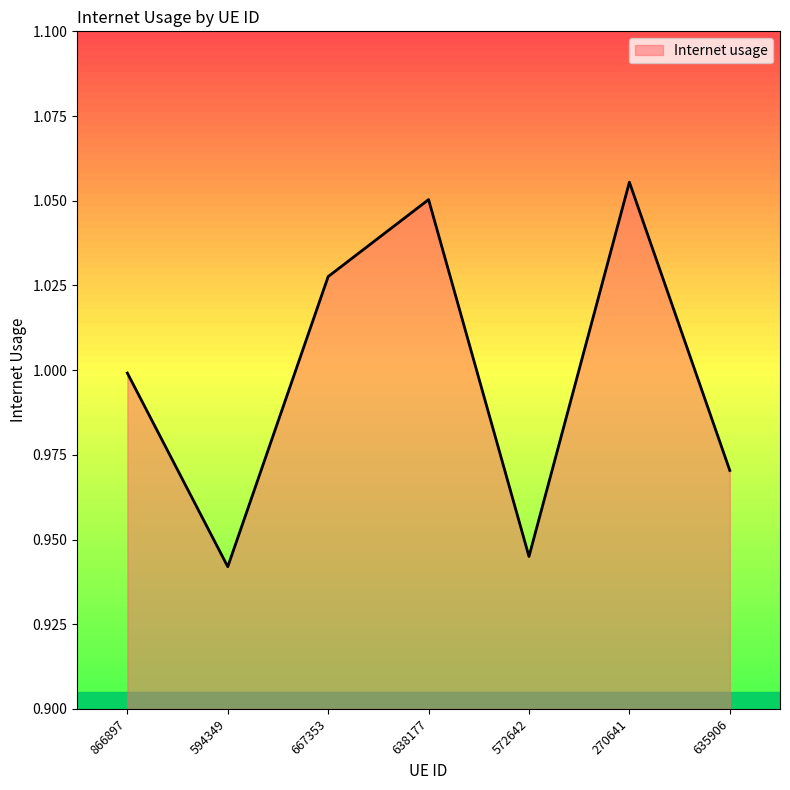

Which label corresponds to the largest value in the chart?

270641